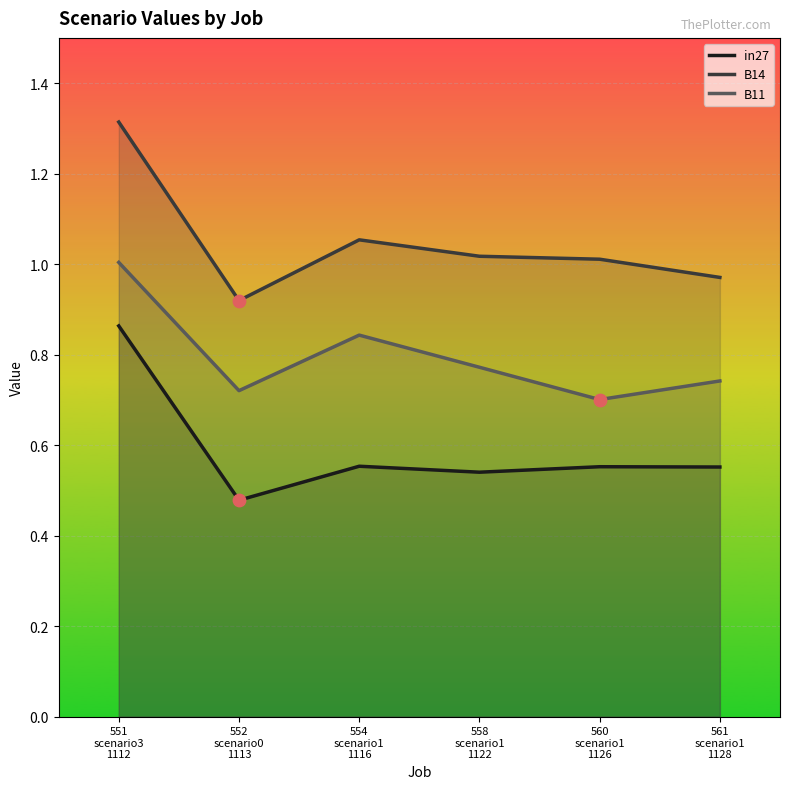

Which series has the largest Y range (max minus min)?

B14